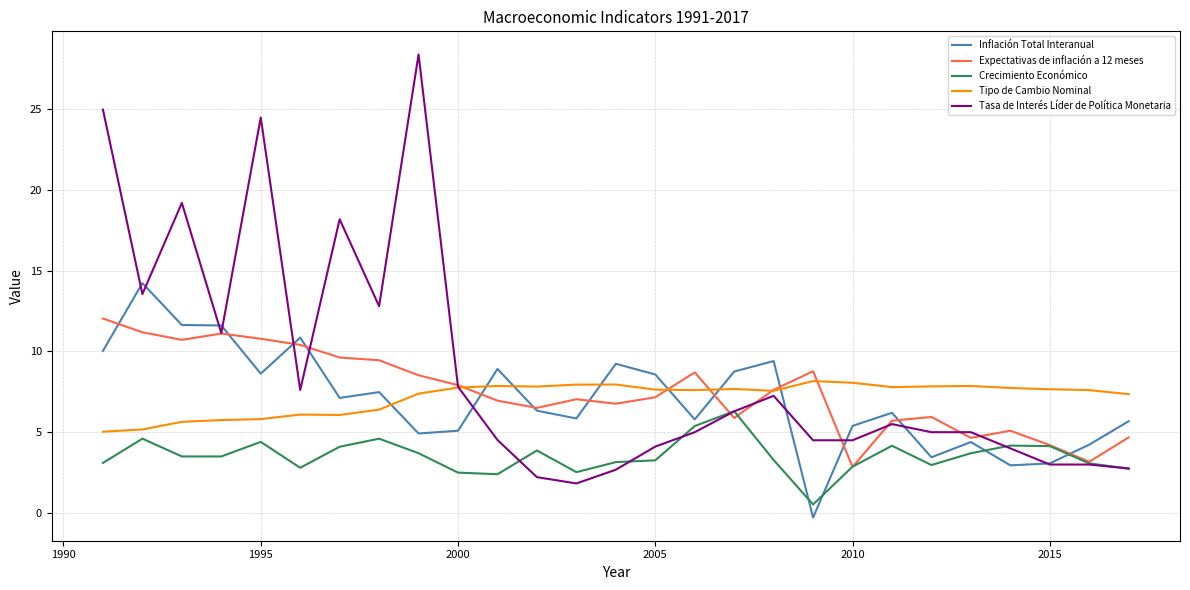

Which series has the widest spread of values?

Tasa de Interés Líder de Política Monetaria